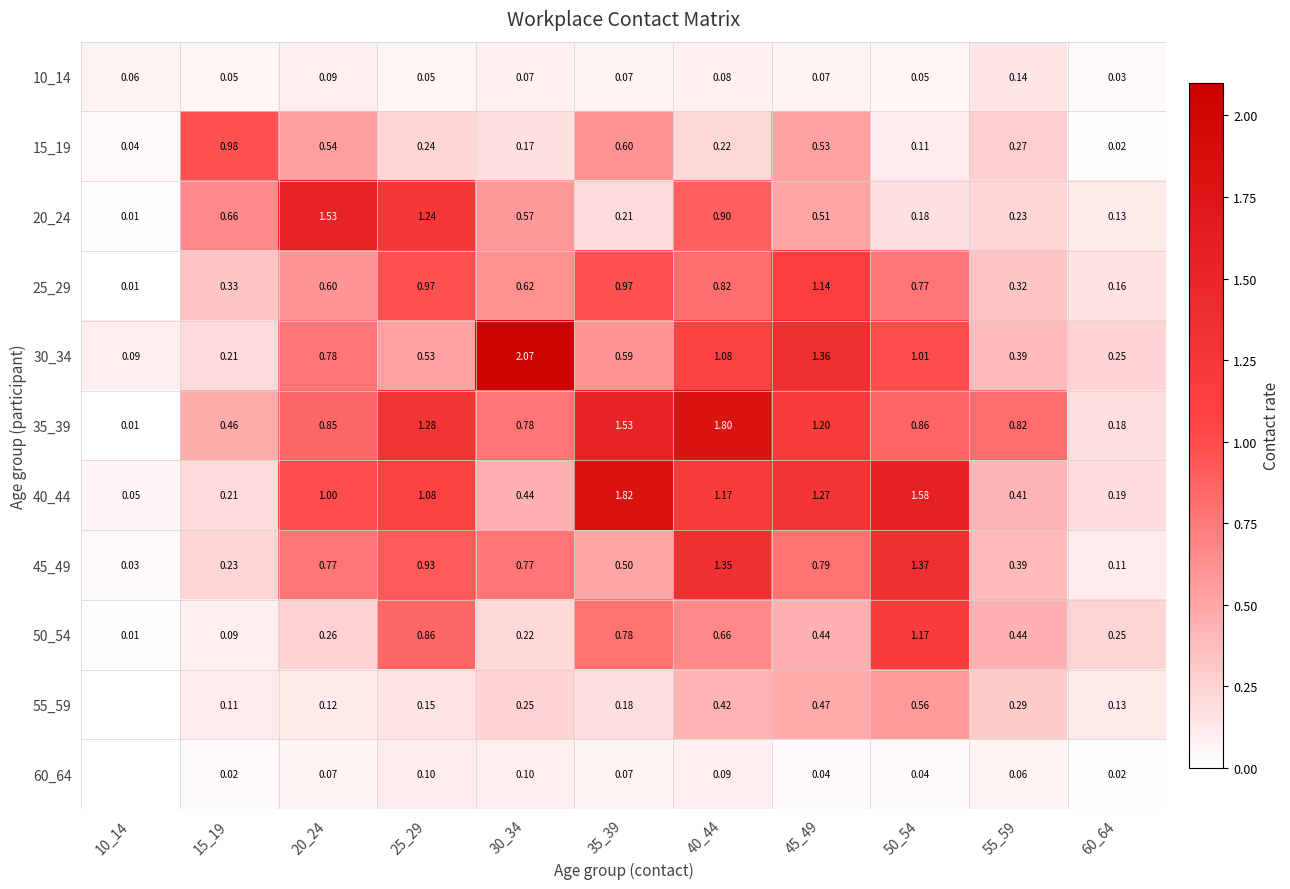

At which category is the sum across all series the highest?

40_44